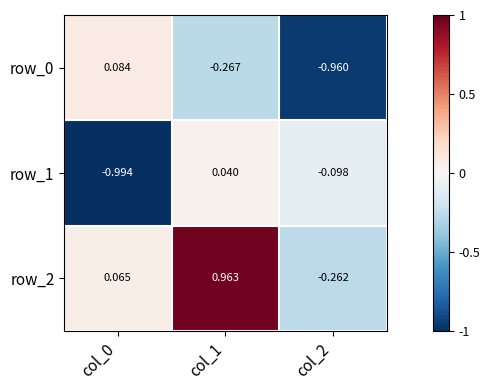

At which label is row_1 closest to 0?

col_1